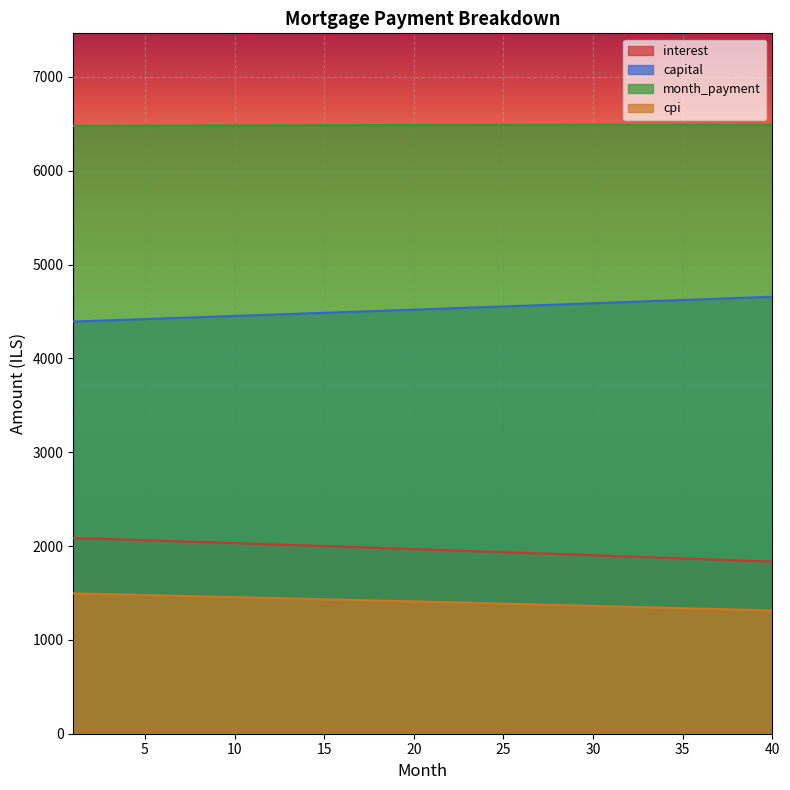

True or false: cpi has more than 2 points higher than both neighbors.

False